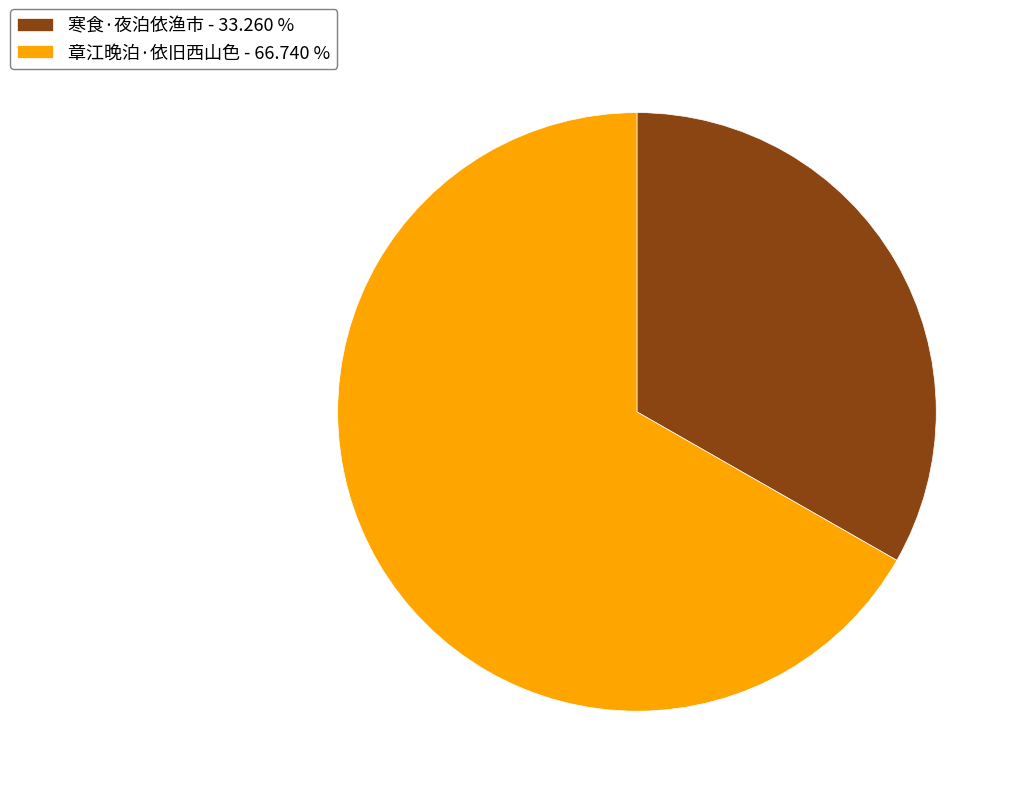

Approximately how many times larger is the value at 章江晚泊·依旧西山色 - 66.740 % compared to 寒食·夜泊依渔市 - 33.260 %?

2.0